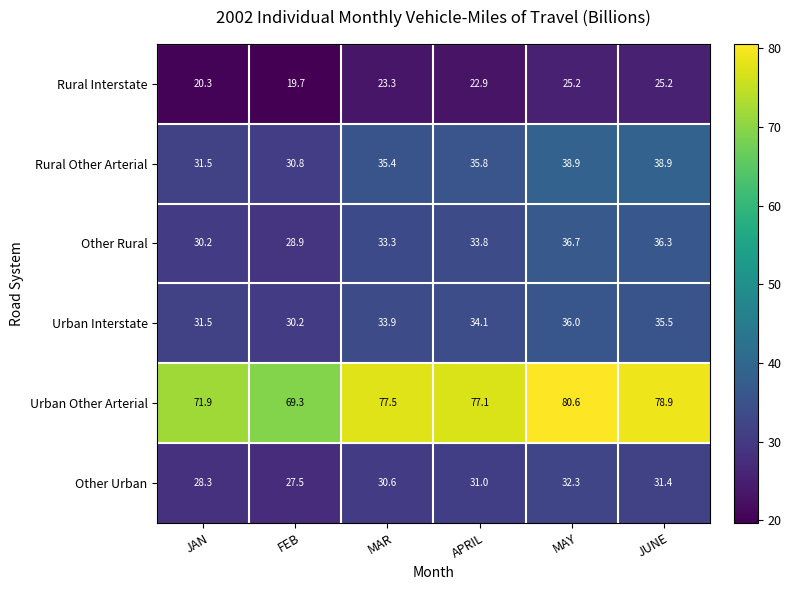

At which label does Other Rural reach its peak?

MAY